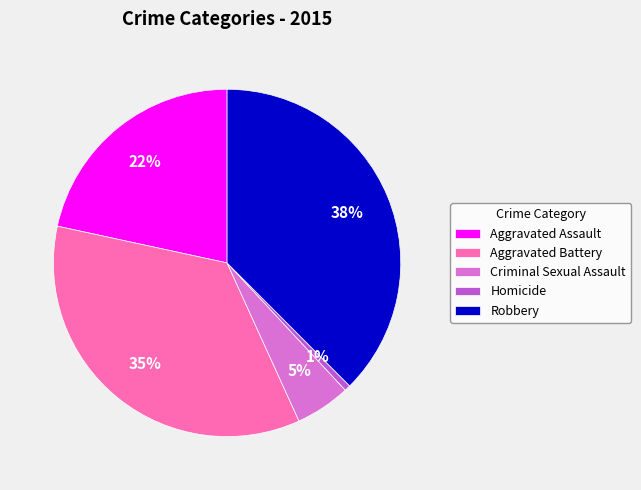

What is the largest slice in the pie chart?

Robbery